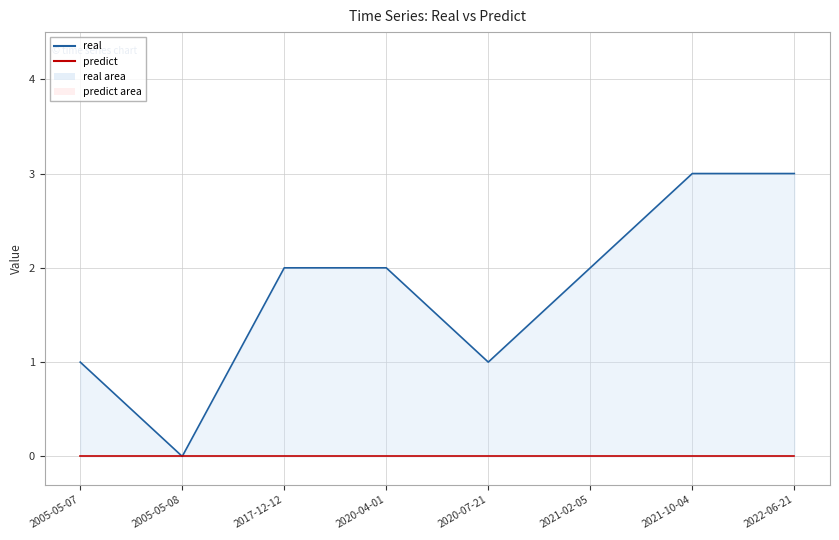

What is the sum of all values?

14